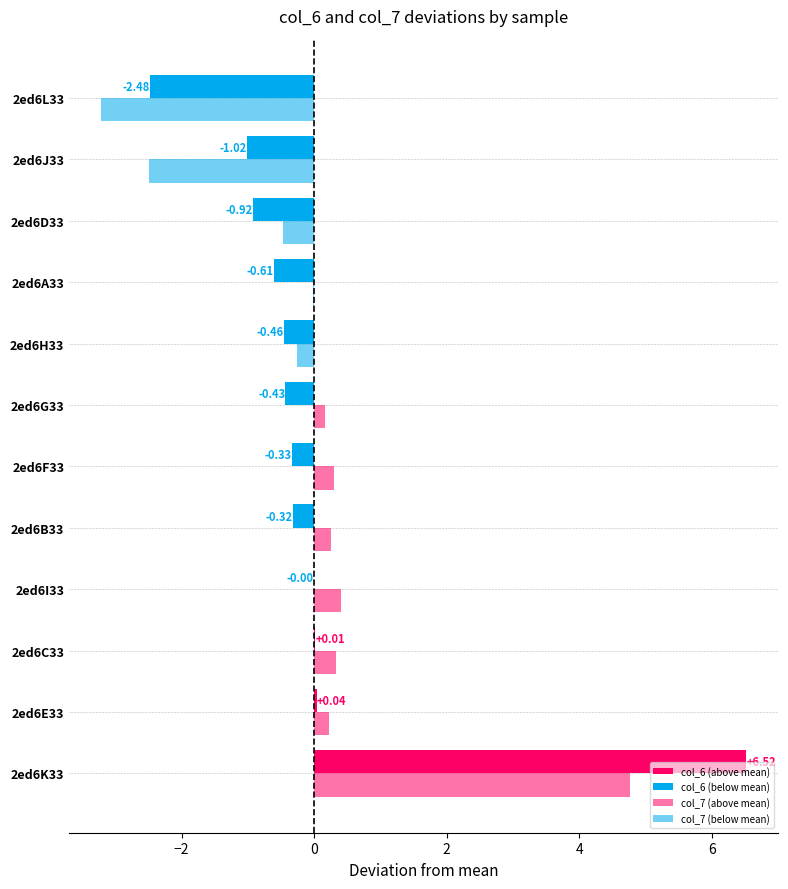

Is it true that col_6 equals 6.7 at 2ed6F33?

True